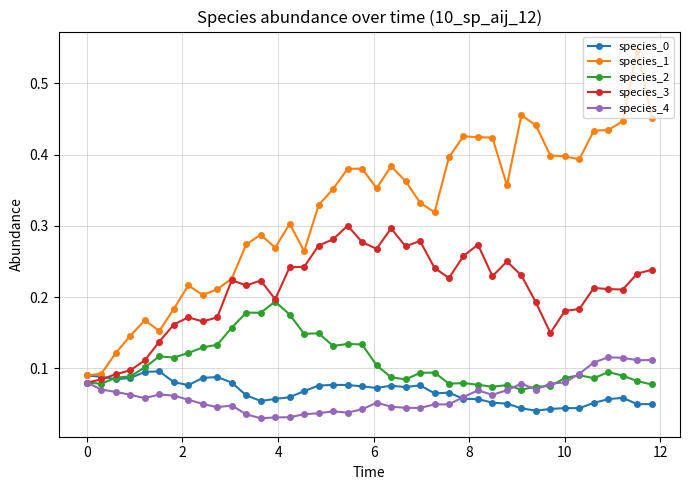

At how many categories does at least one series exceed 0?

40